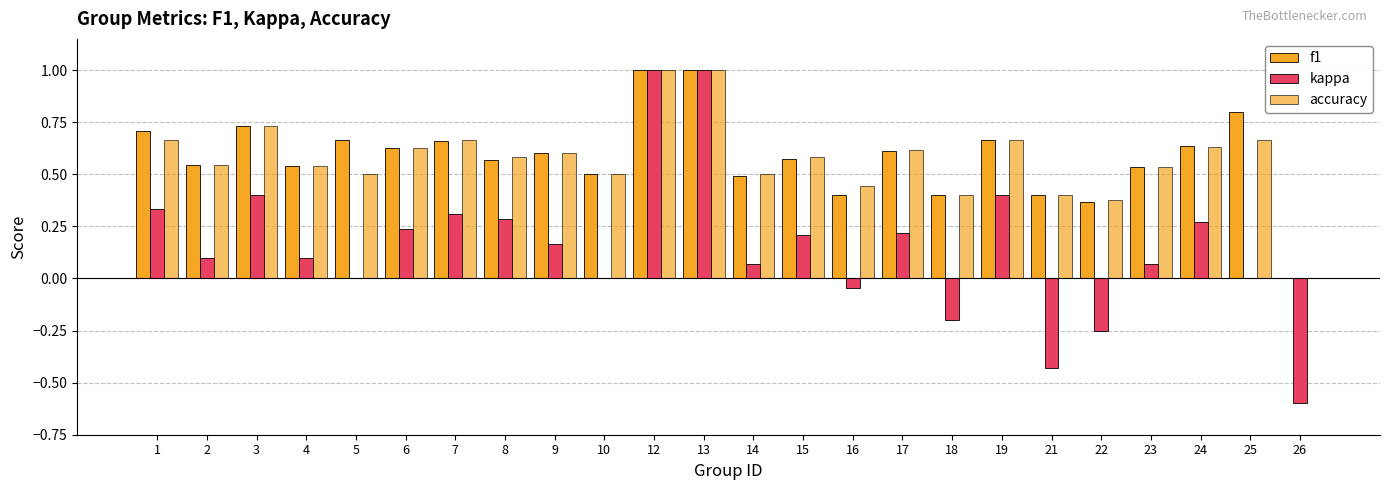

Are the bars grouped side by side (vs. stacked)?

Yes